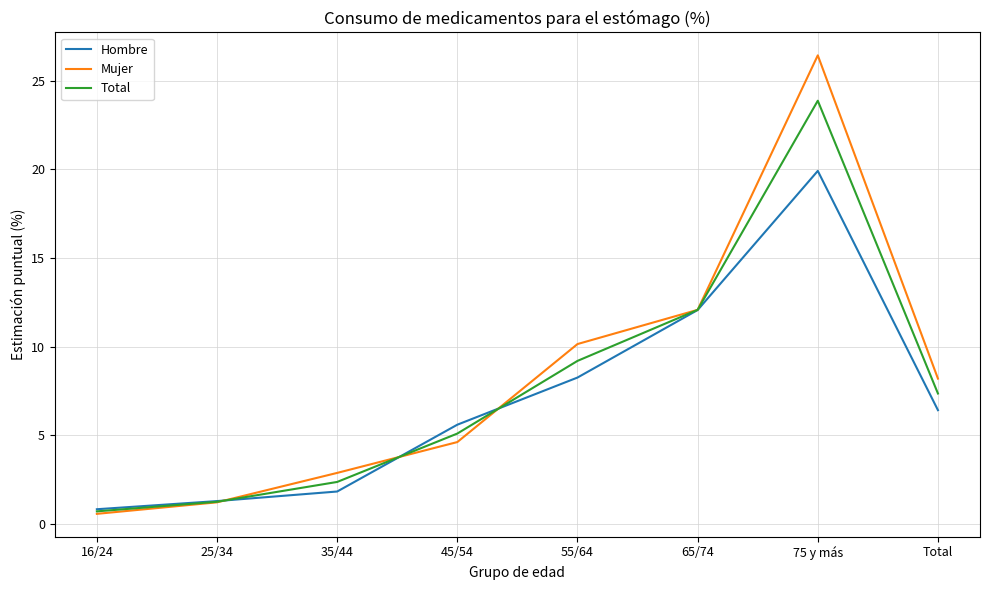

Is the value of Total at 35/44 greater than the value of Hombre at 45/54?

No